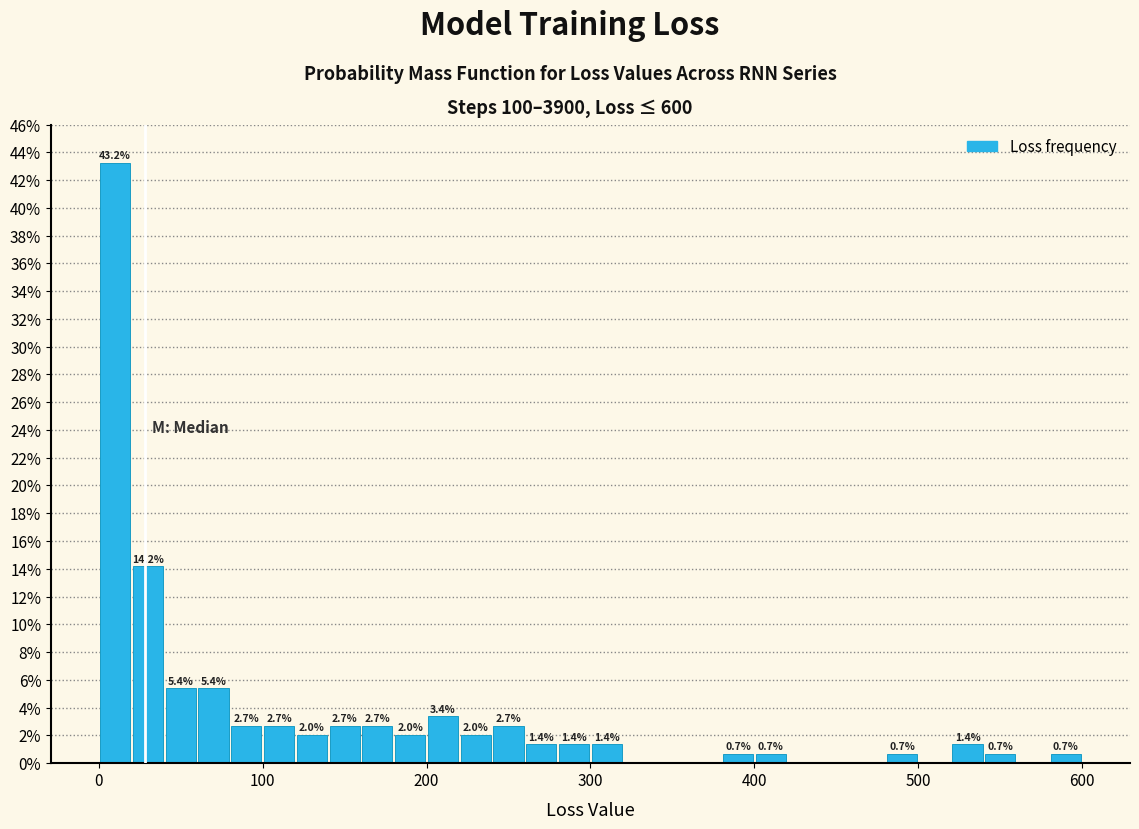

Around what value on the x-axis is the tallest bar? Give the approximate position of its centre, as read against the axis.

10